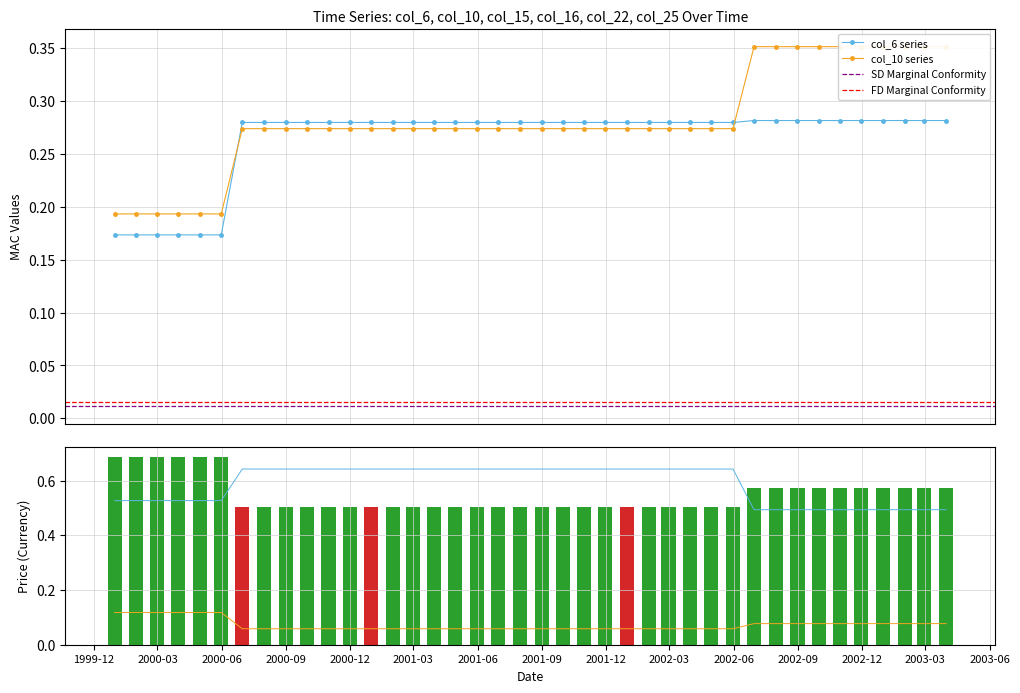

How many col_6 series values are between 0 and 1?

40